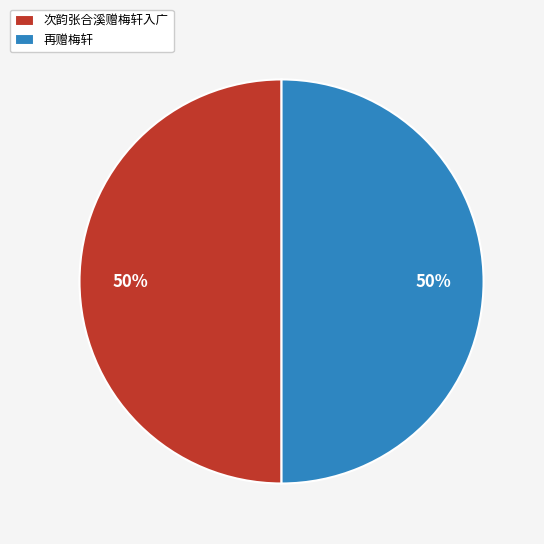

To the nearest percent, what is the combined percentage of 次韵张合溪赠梅轩入广 and 再赠梅轩?

100%